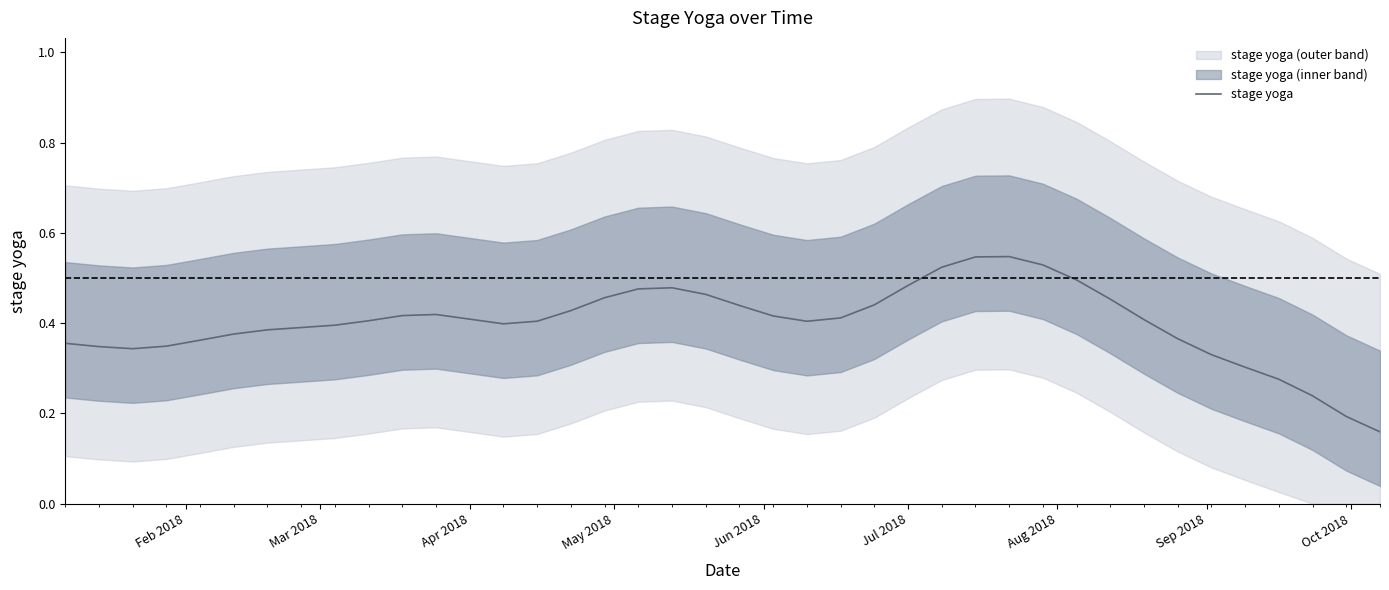

The chart shows a value of 0.7 at 24. True or false?

False